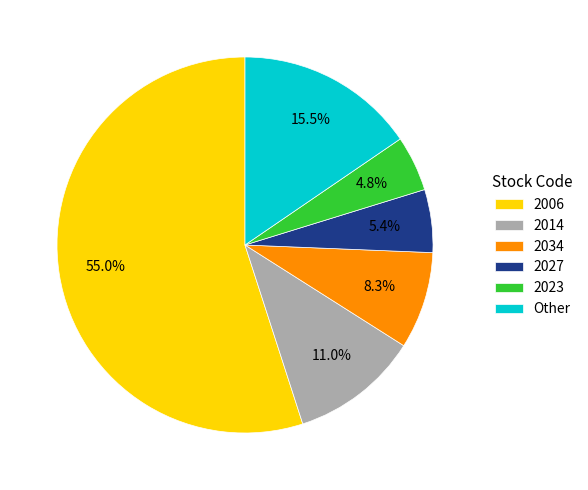

Do 2023 and 2034 together represent more than half of the pie?

No